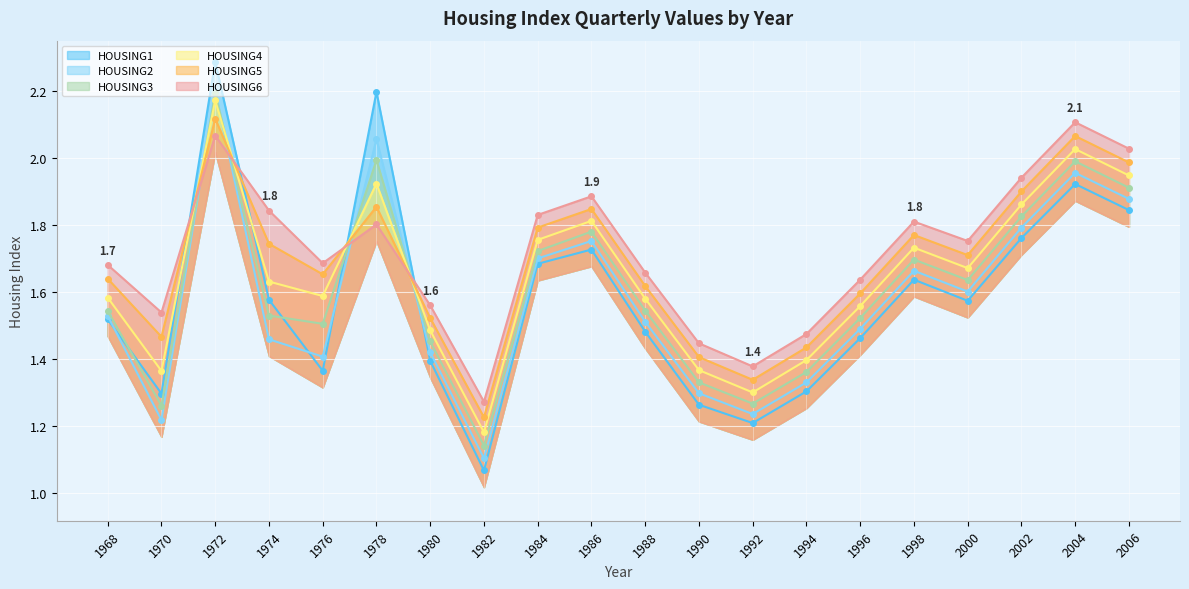

What is the difference between the second highest and minimum values in the HOUSING4 series?

0.8